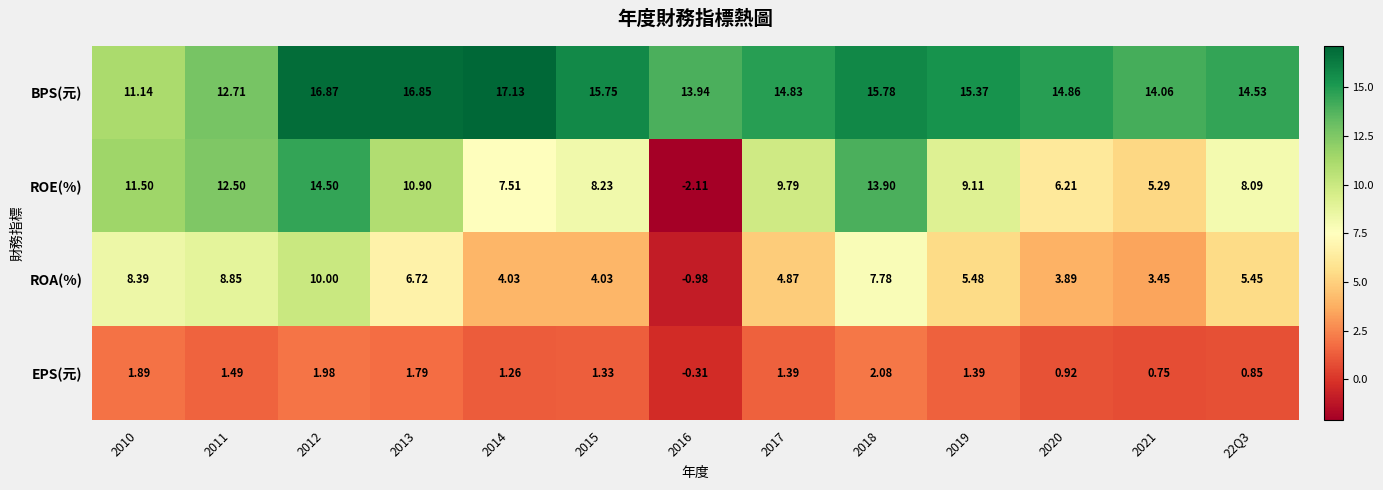

Rank the series by their average value, from lowest to highest.

EPS(元), ROA(%), ROE(%), BPS(元)